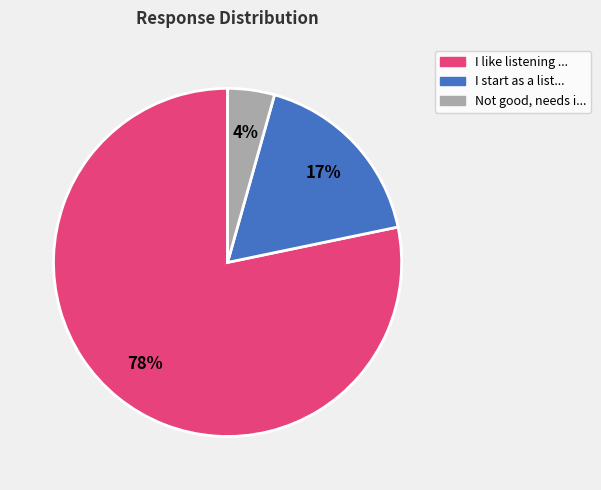

Which category has the biggest portion of the pie?

I like listening ...